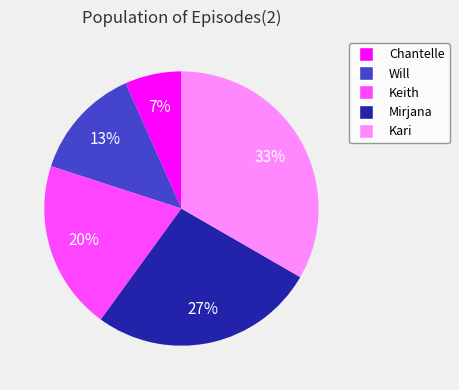

To the nearest percent, what portion does Chantelle represent?

7%